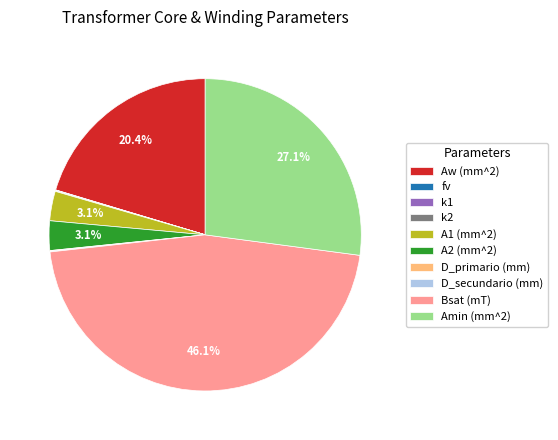

What is the largest slice in the pie chart?

Bsat (mT)